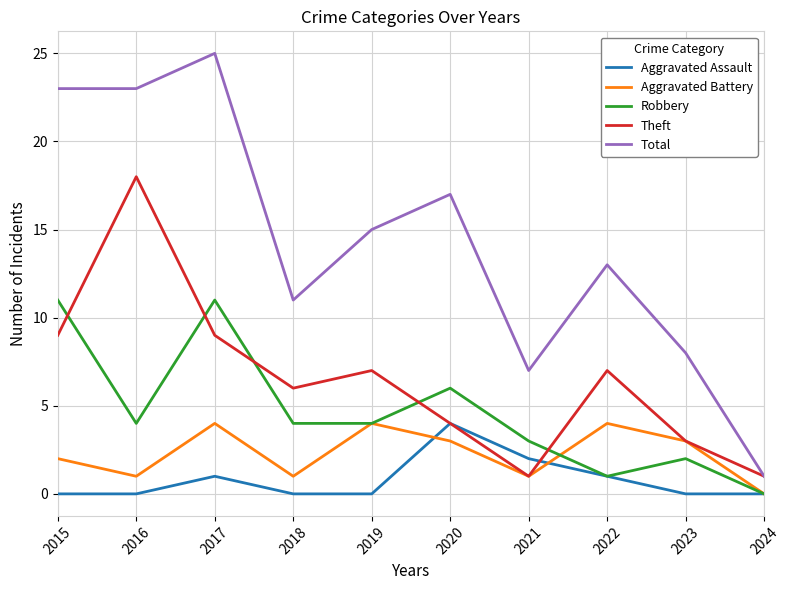

Is it true that Total equals 2 at 2024?

False